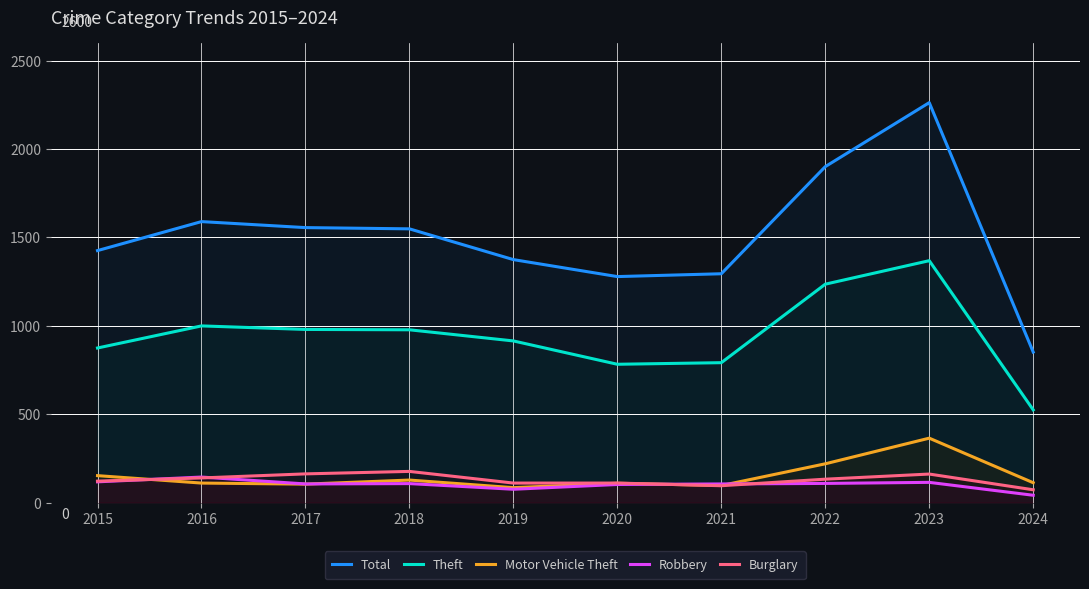

What is the spread (max minus min) of values at 2016?

1479